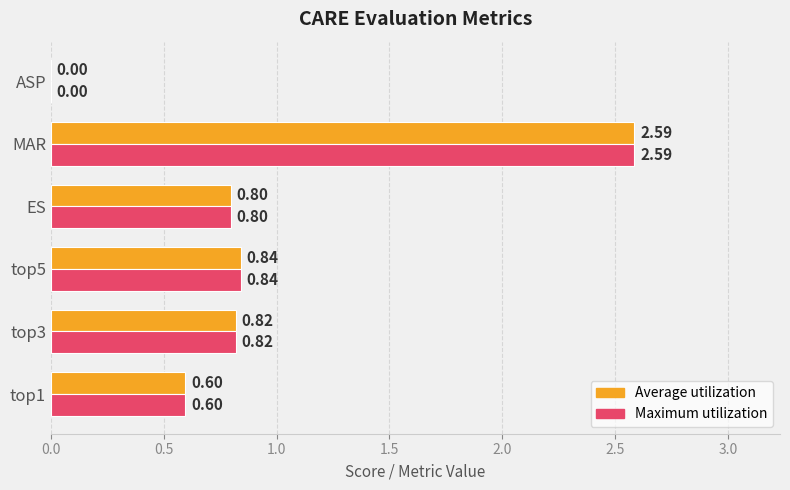

What is the total value across all series at ES?

1.6